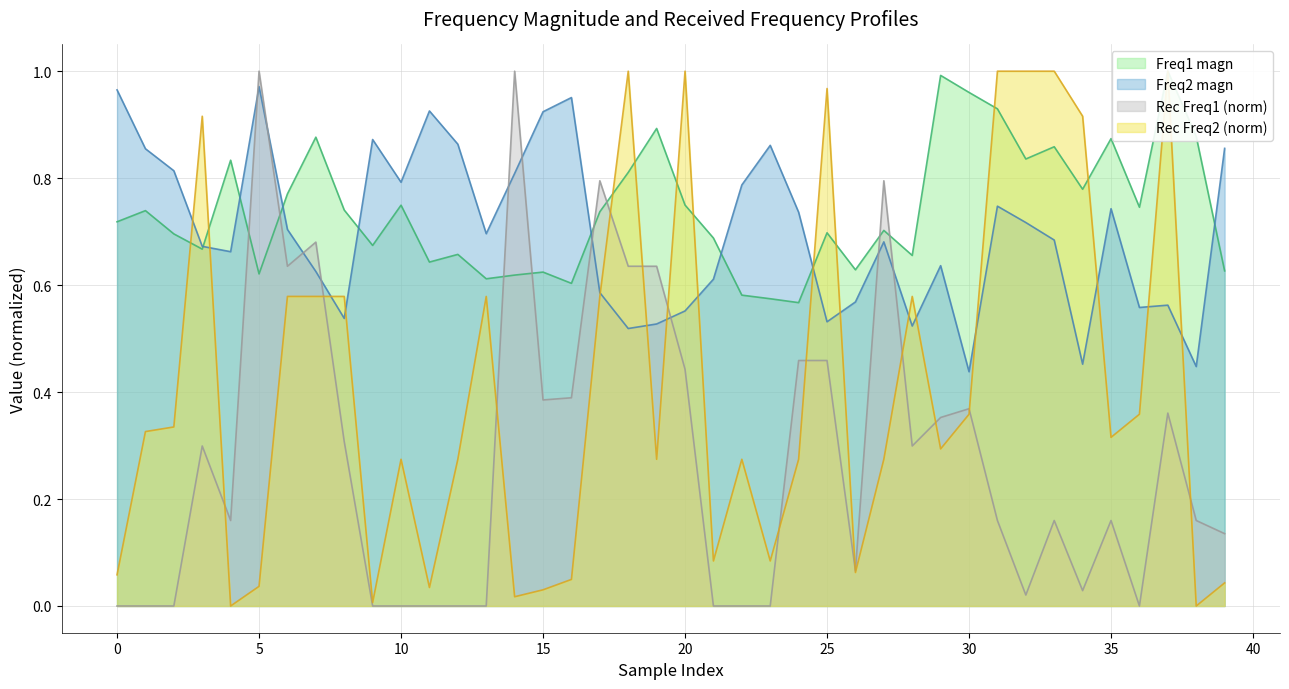

The Rec Freq1 series shows 0.4 at 10. True or false?

False